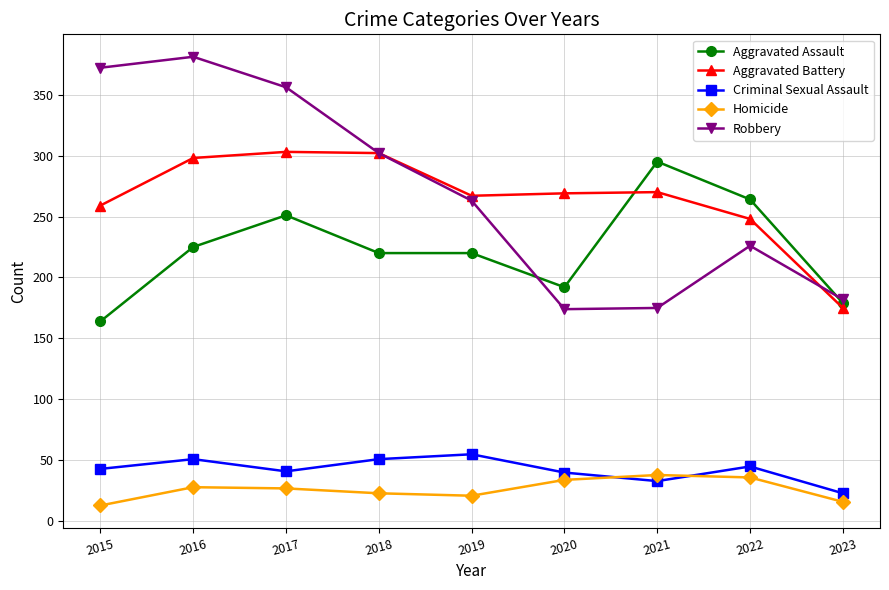

Which series has the largest range (max minus min)?

Robbery